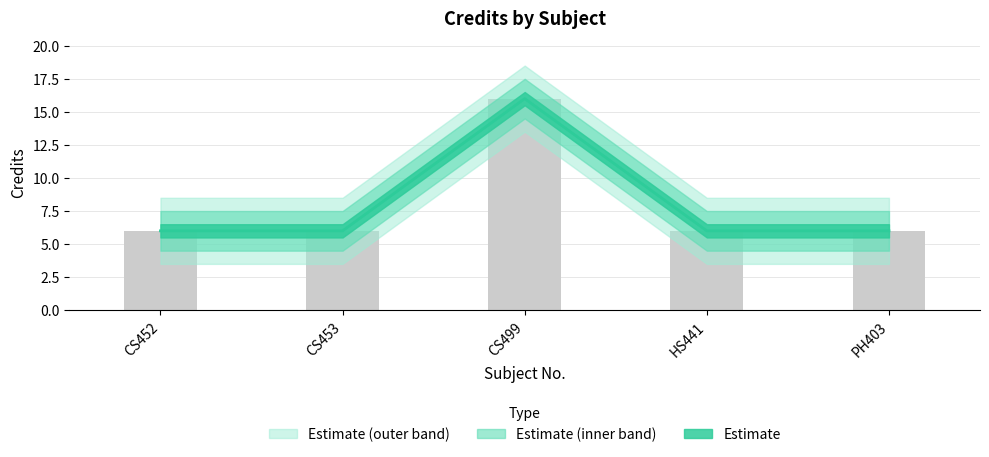

What is the ratio of the value at CS452 to the value at CS453?

1.0